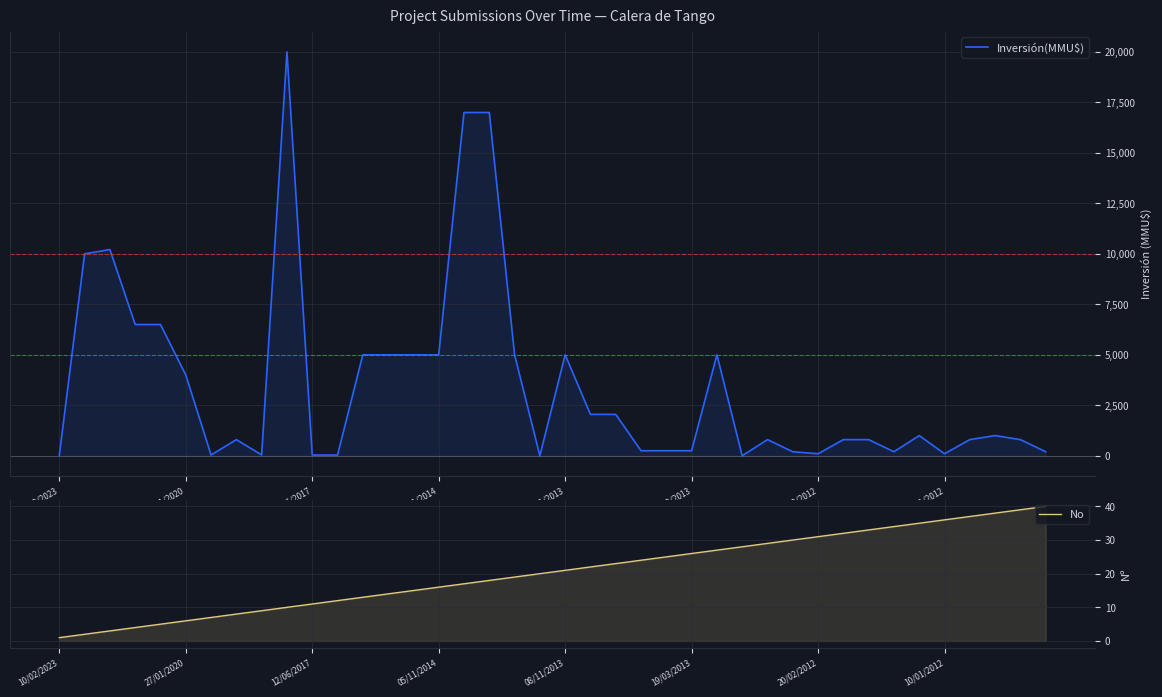

At 17, list the series in order from largest to smallest.

Inversión(MMU$), No